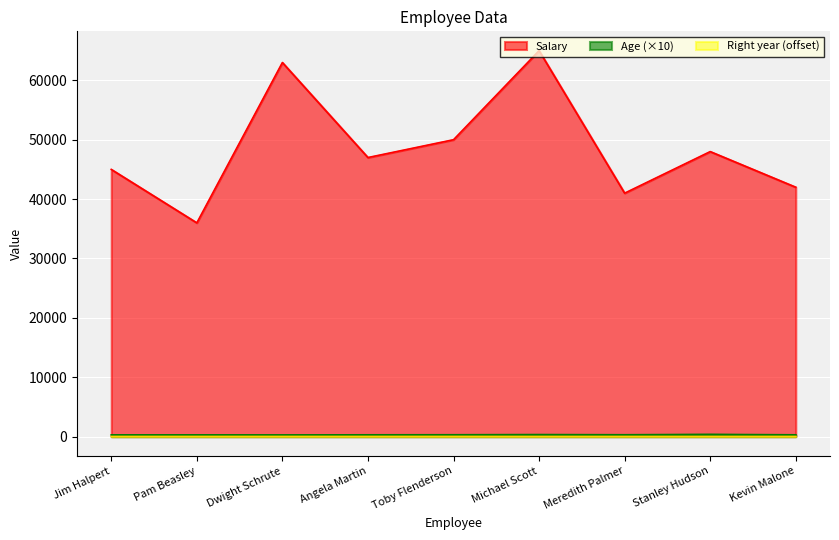

How many data points in Right are above 25?

2